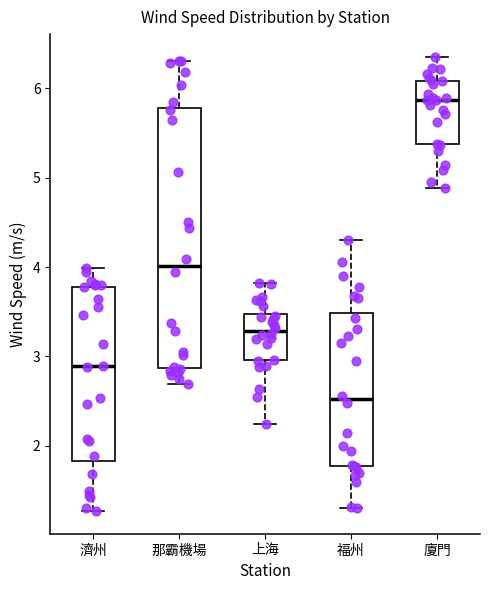

Reading left to right, read every box against the y-axis: the position of its median line, the range the box covers, and the ends of its whiskers. The values are not printed on the chart, so give them approximately, as read against the axis.

濟州: median 2.9, box 1.8 to 3.8, whiskers 1.3 to 4.0
那霸機場: median 4.0, box 2.9 to 5.8, whiskers 2.7 to 6.3
上海: median 3.3, box 3.0 to 3.5, whiskers 2.2 to 3.8
福州: median 2.5, box 1.8 to 3.5, whiskers 1.3 to 4.3
廈門: median 5.9, box 5.4 to 6.1, whiskers 4.9 to 6.4